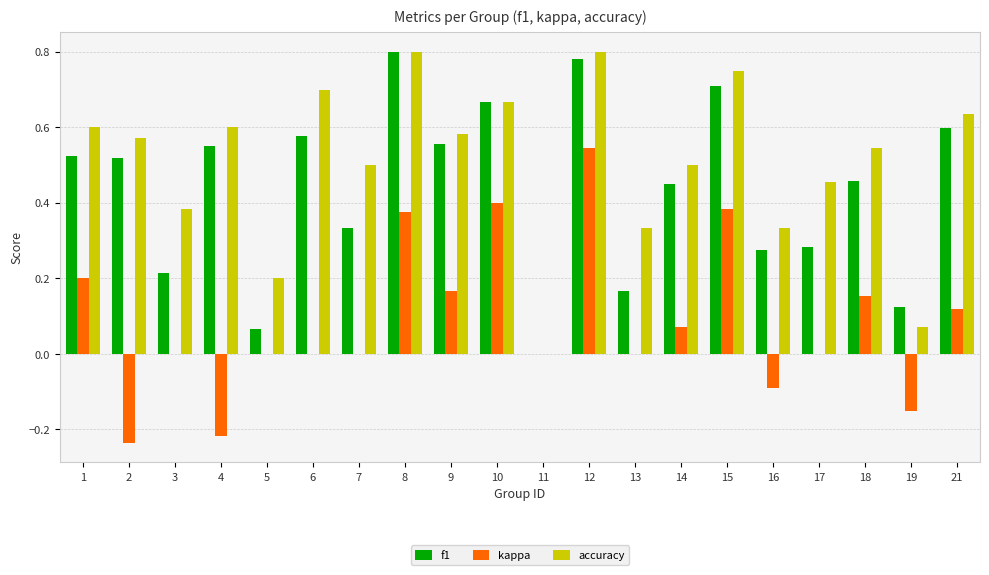

Is it true that accuracy equals 0.2 at 7?

False